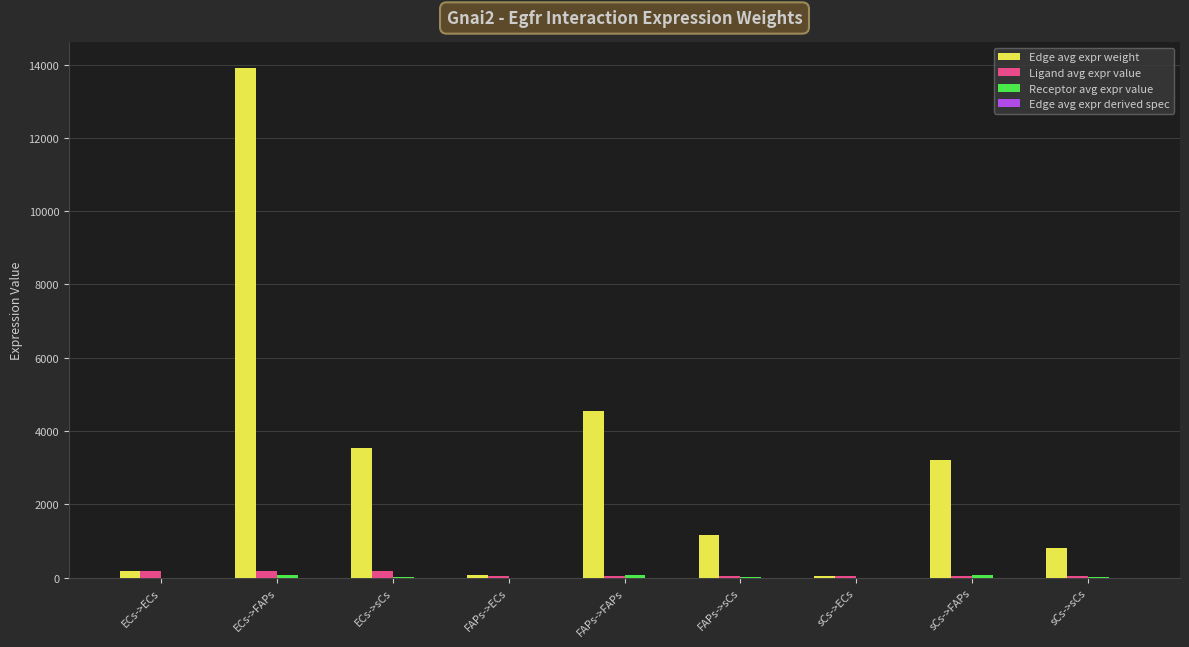

Where does the Edge avg expr weight series first go above 1156?

ECs->FAPs